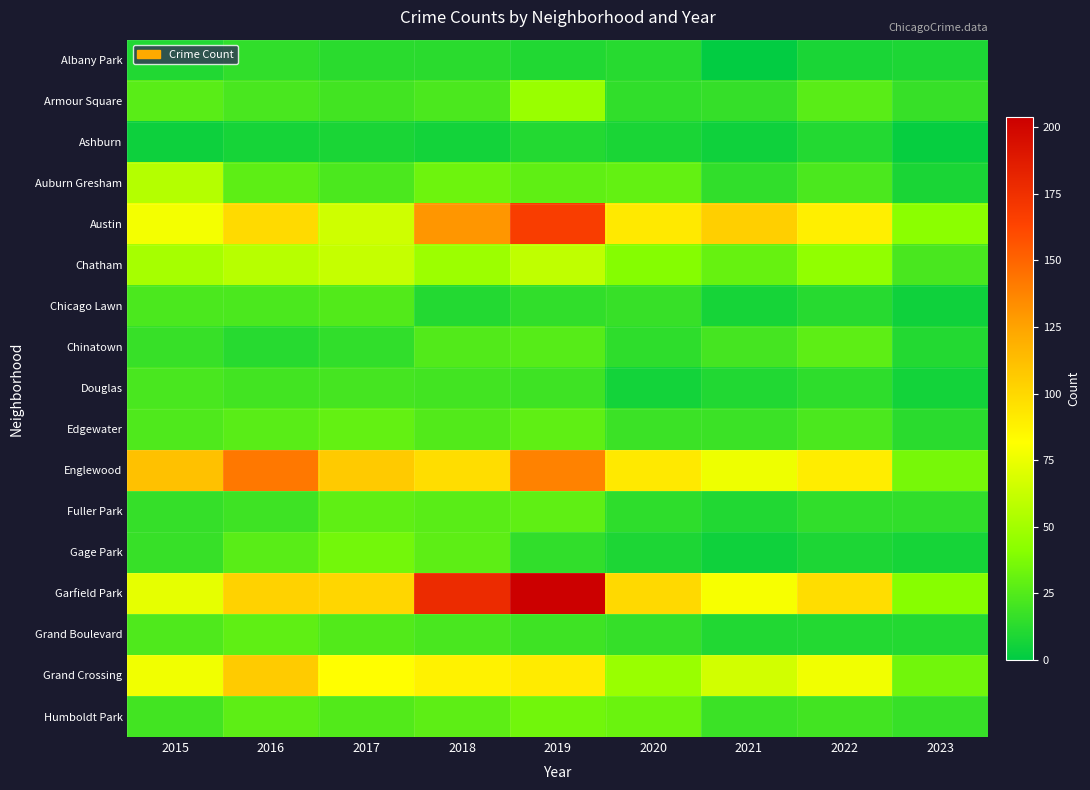

What is the total value across all series at 2017?

686